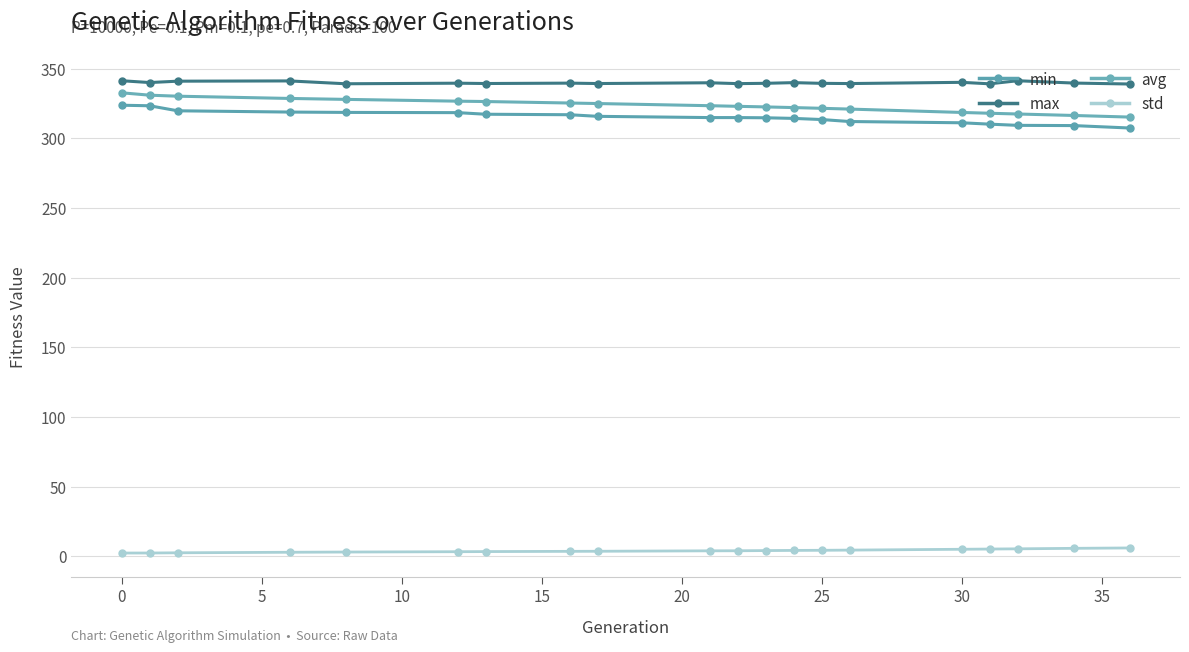

How many lines are shown in the chart?

4